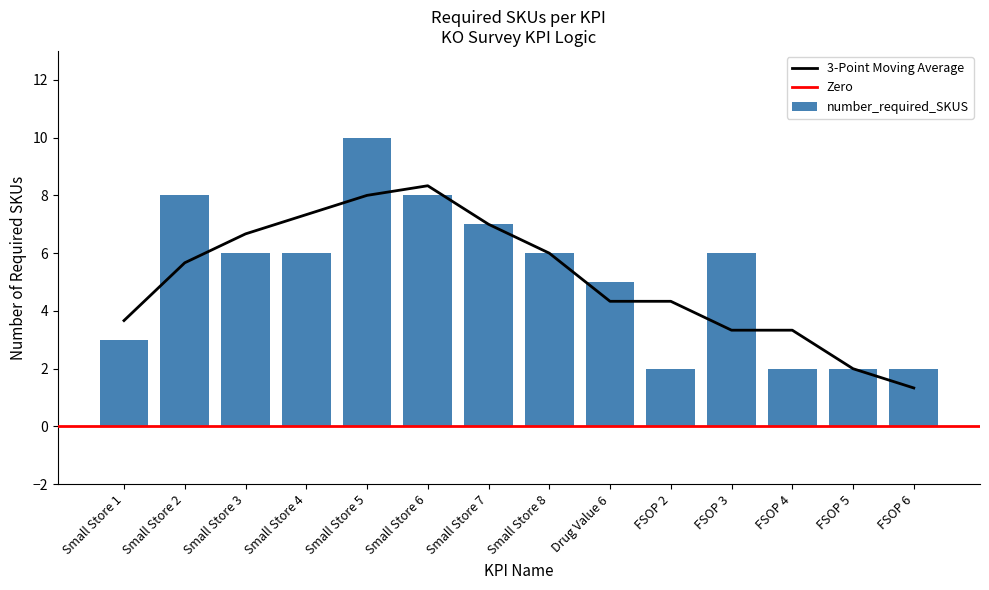

What position from the left is FSOP 5?

13